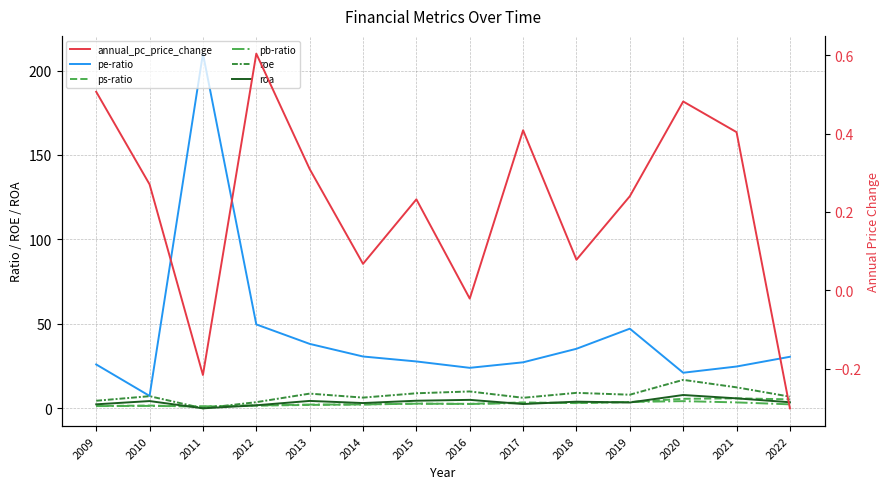

At which category is the sum across all series the highest?

2011